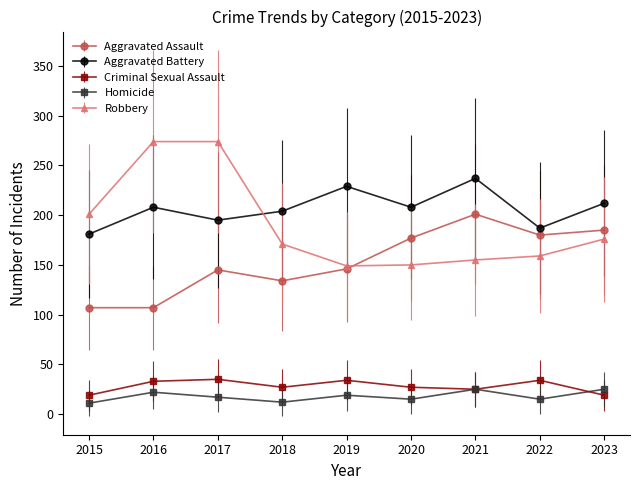

At which category is the sum across all series the highest?

2017